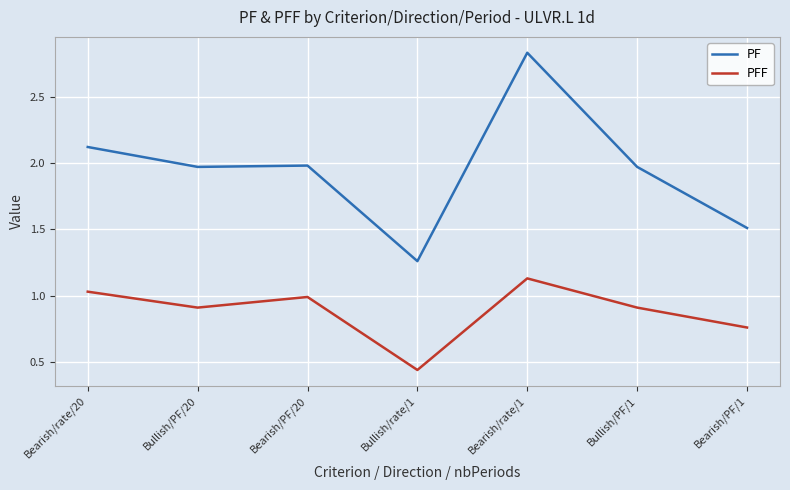

Which category has the highest value across all series?

Bearish/rate/1